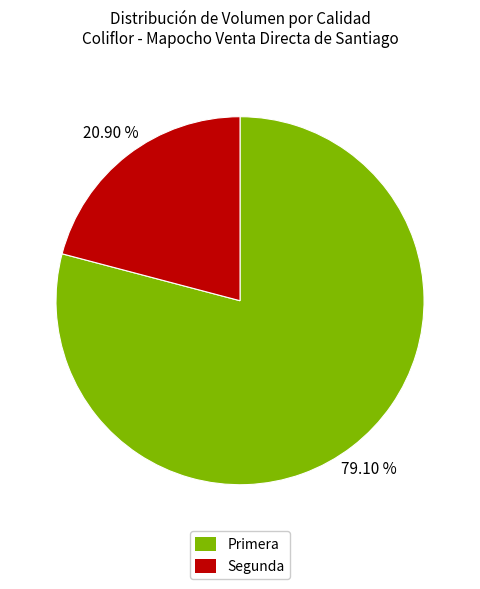

Approximately how many times larger is the value at Segunda compared to Primera?

0.3